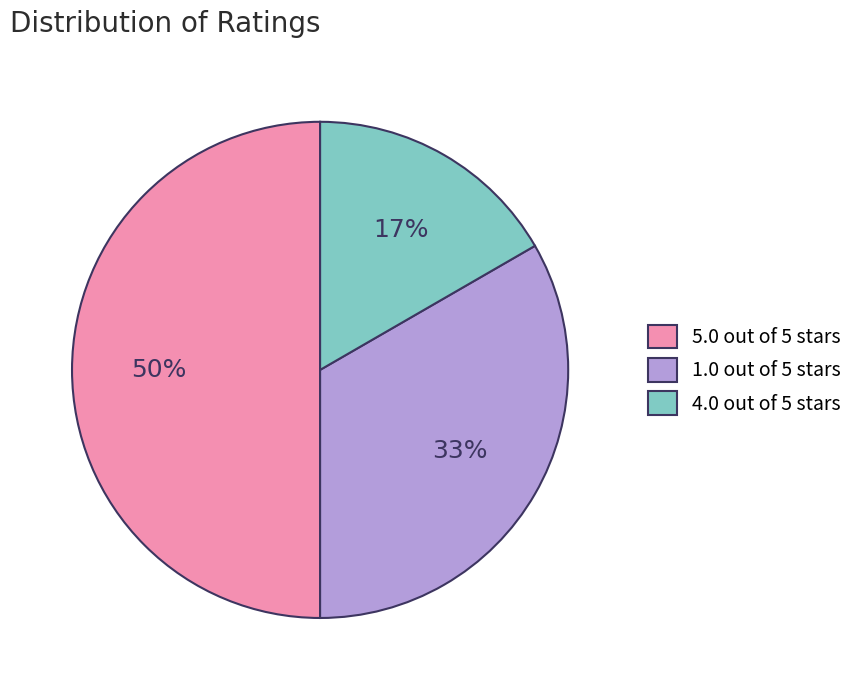

How many segments does this pie chart have?

3